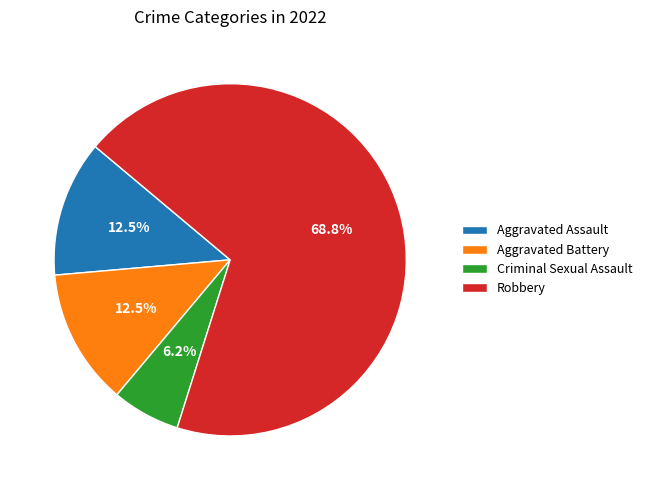

How much of the chart is everything except Aggravated Battery?

87.5%